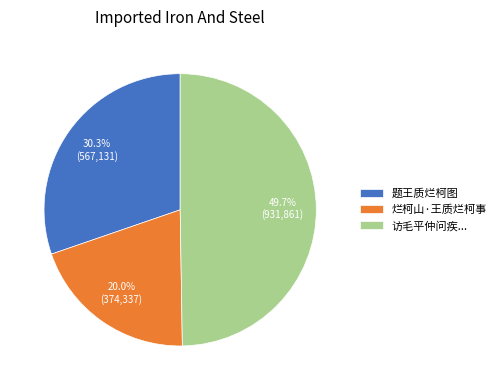

Combined, what portion of the pie is 烂柯山·王质烂柯事 and 访毛平仲问疾...?

69.7%